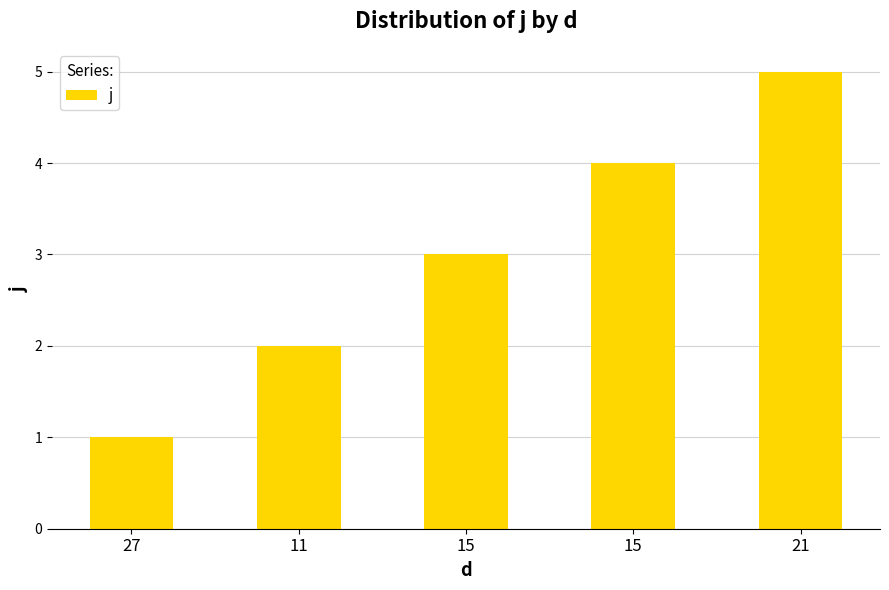

How many values are below 3?

2